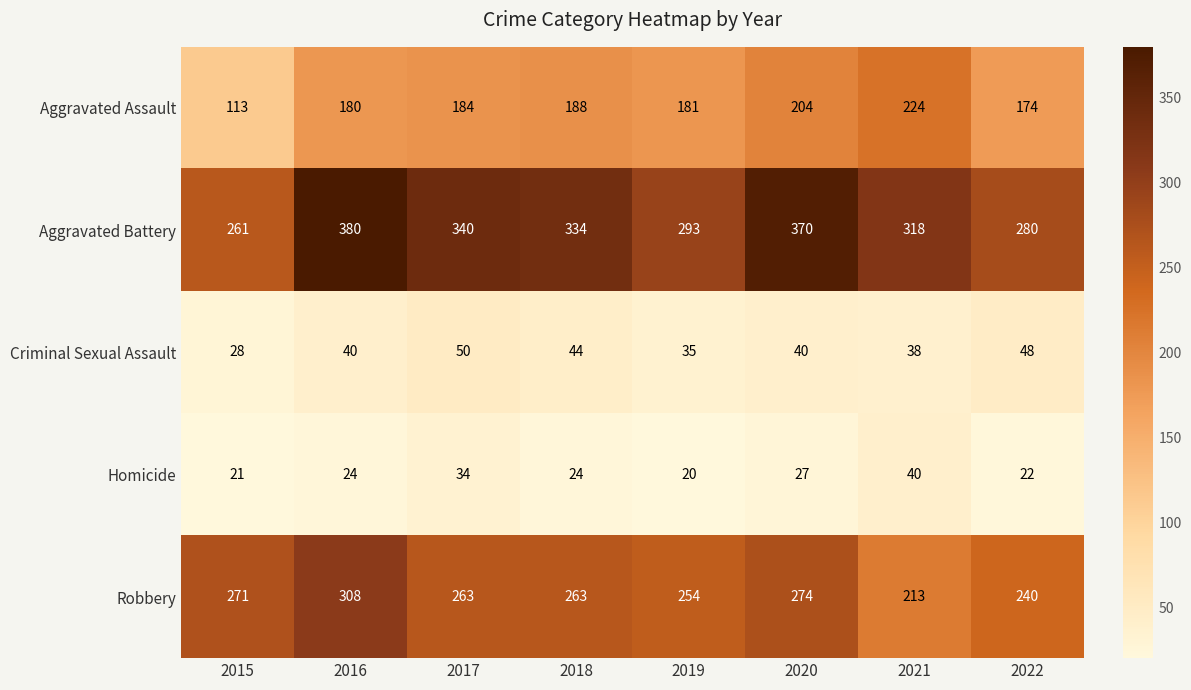

Rank the series by their maximum value, from highest to lowest.

Aggravated Battery, Robbery, Aggravated Assault, Criminal Sexual Assault, Homicide